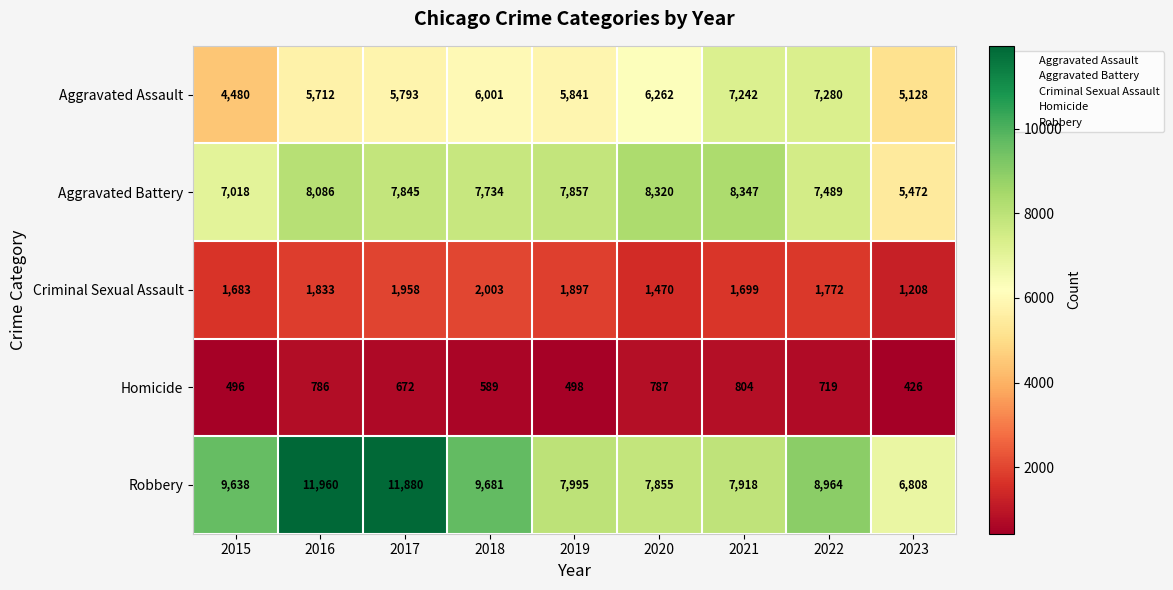

Is it true that Aggravated Assault equals 2675 at 2023?

False